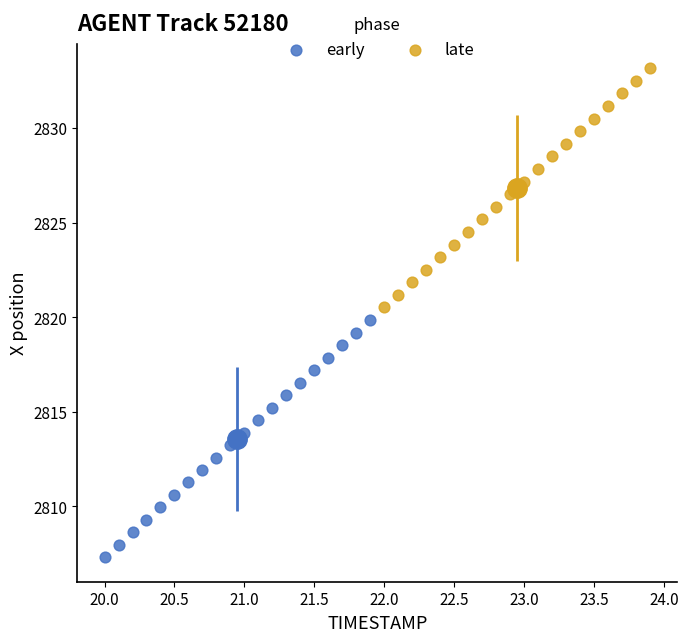

Which series has the largest Y range (max minus min)?

late